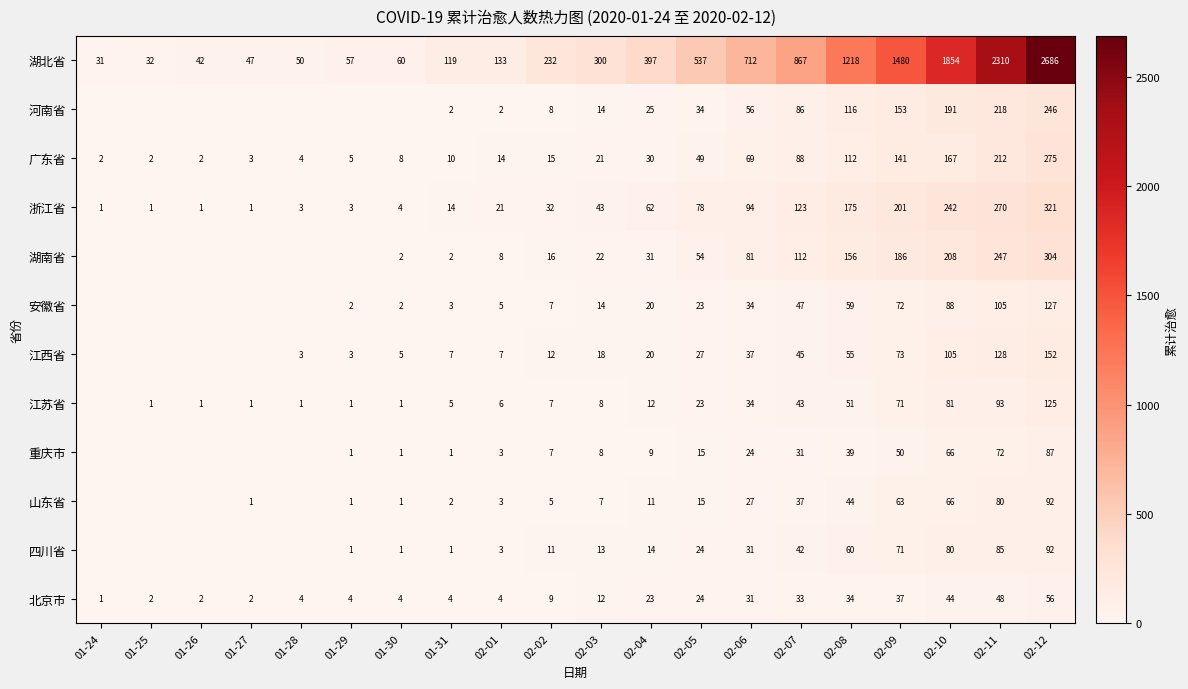

What is the spread (max minus min) of values at 02-06?

688